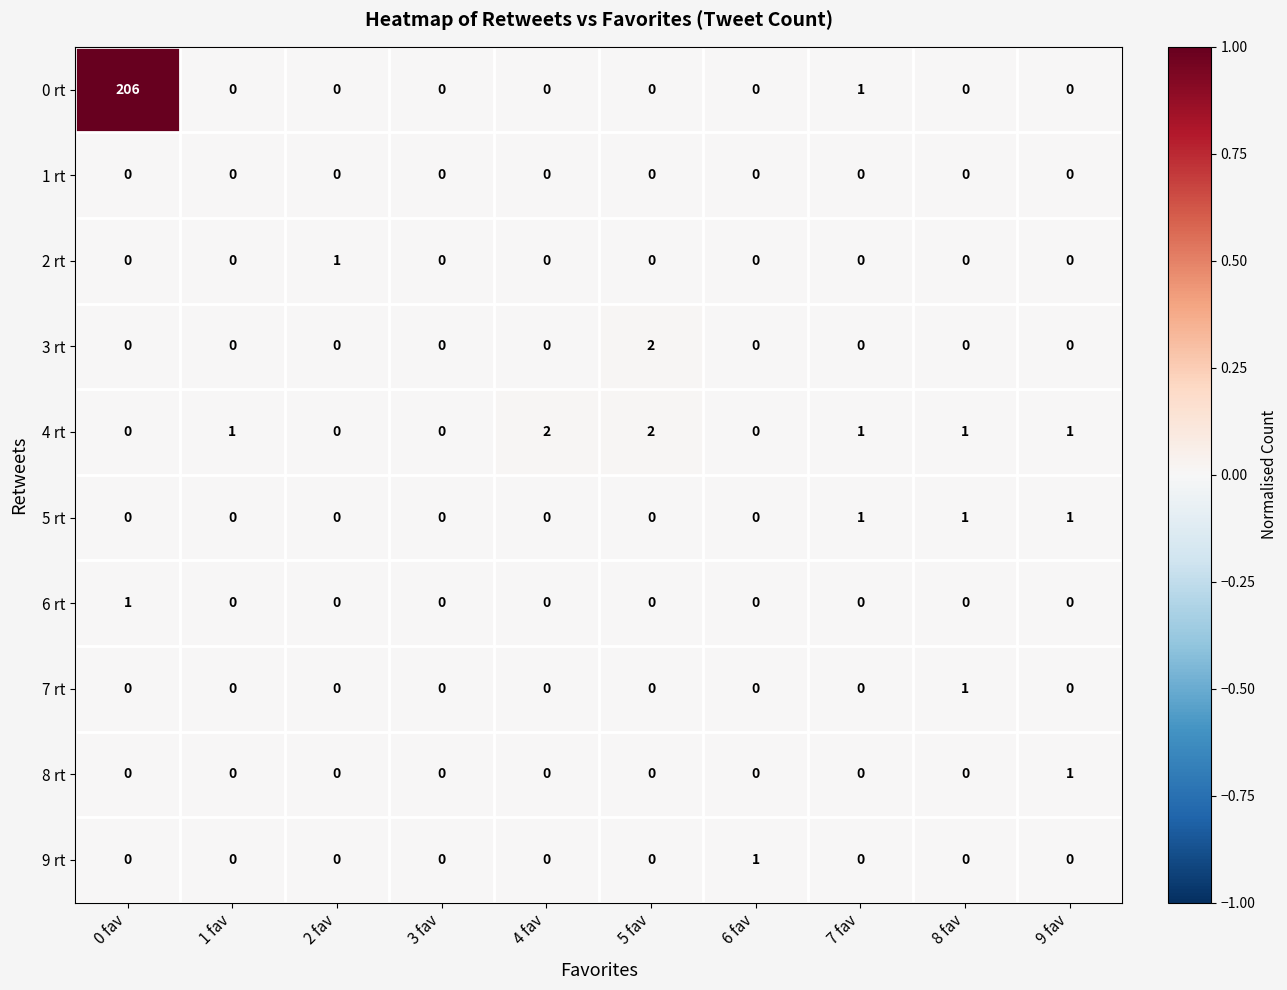

Count the number of categories in the chart.

10